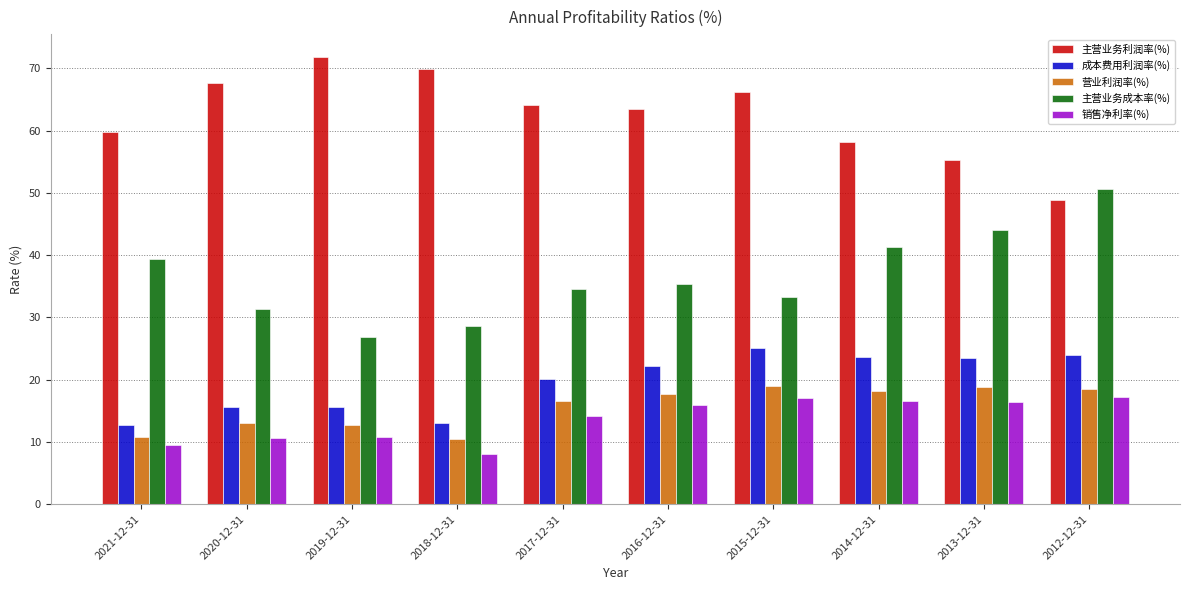

At how many categories does at least one series exceed 35?

10